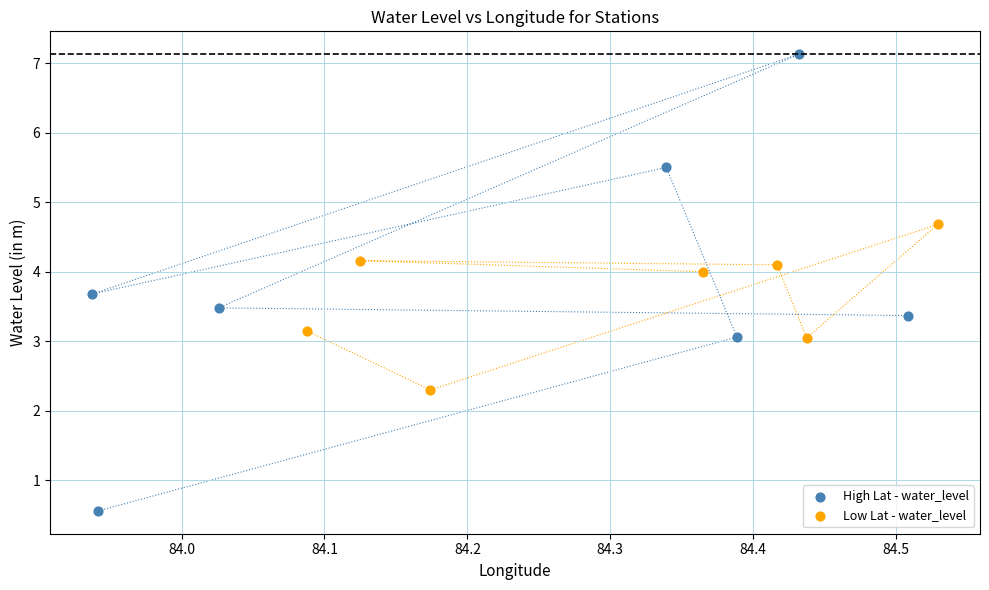

Which series contains the highest Y value?

High Lat - water_level